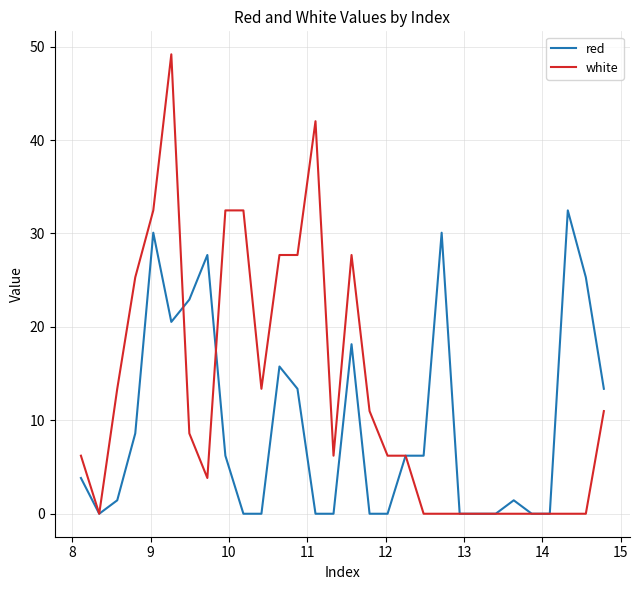

Rank the series by their maximum value, from highest to lowest.

white, red